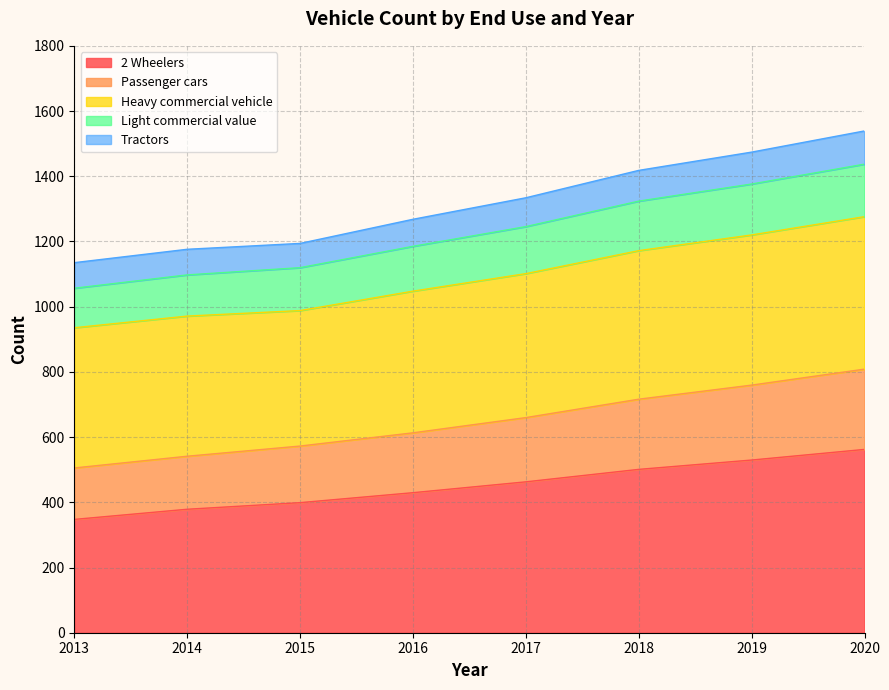

How many values in the 2 Wheelers series exceed 462?

4